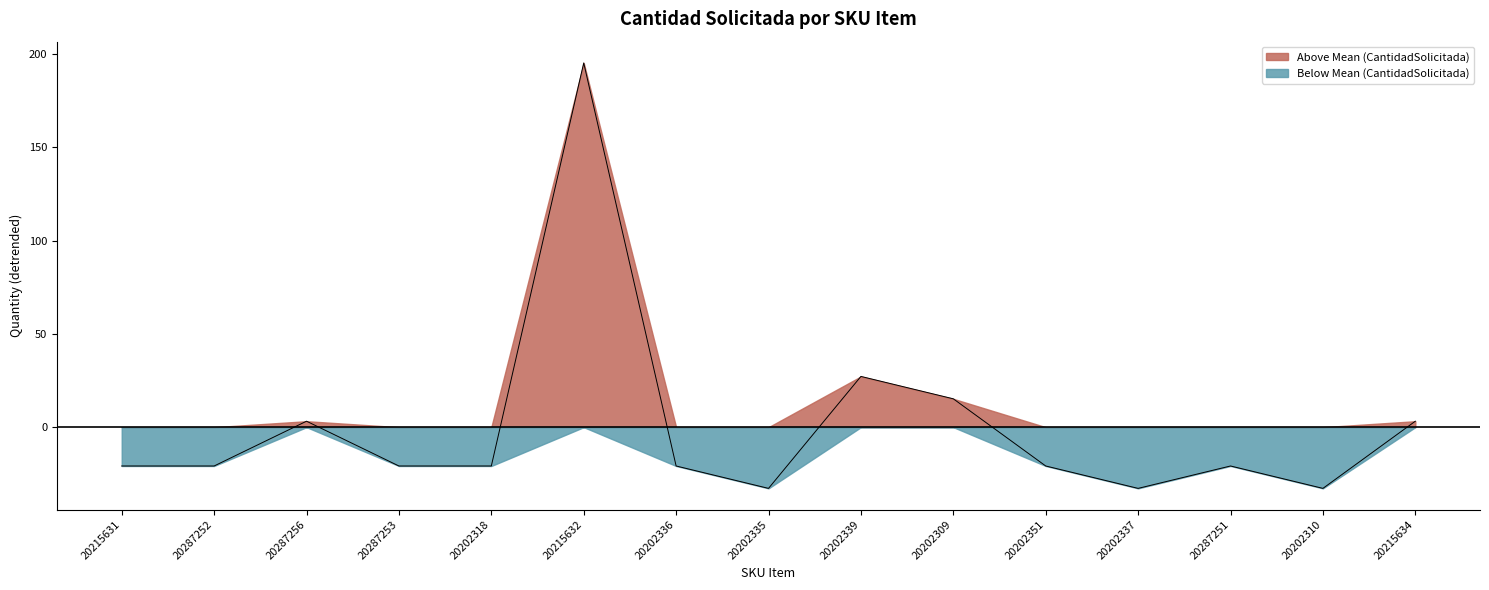

List the labels in order of value, smallest first.

20202335, 20202337, 20202310, 20215631, 20287252, 20287253, 20202318, 20202336, 20202351, 20287251, 20287256, 20215634, 20202309, 20202339, 20215632